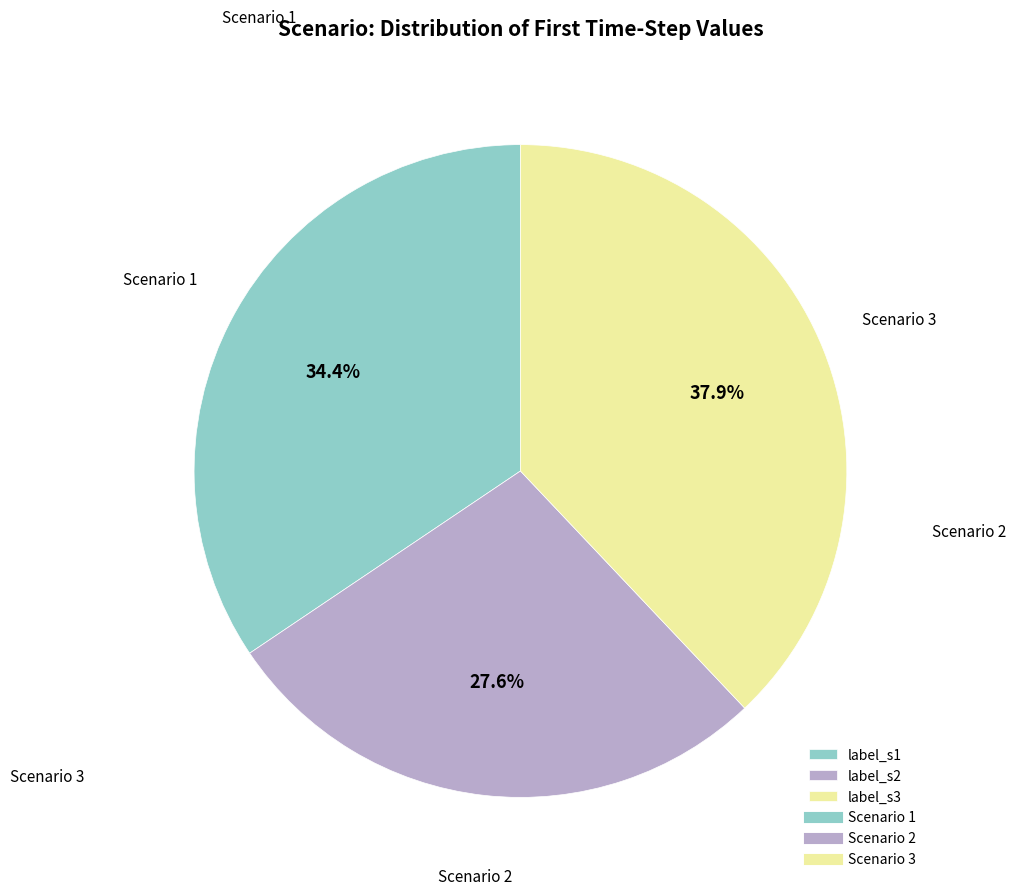

How many segments does this pie chart have?

3